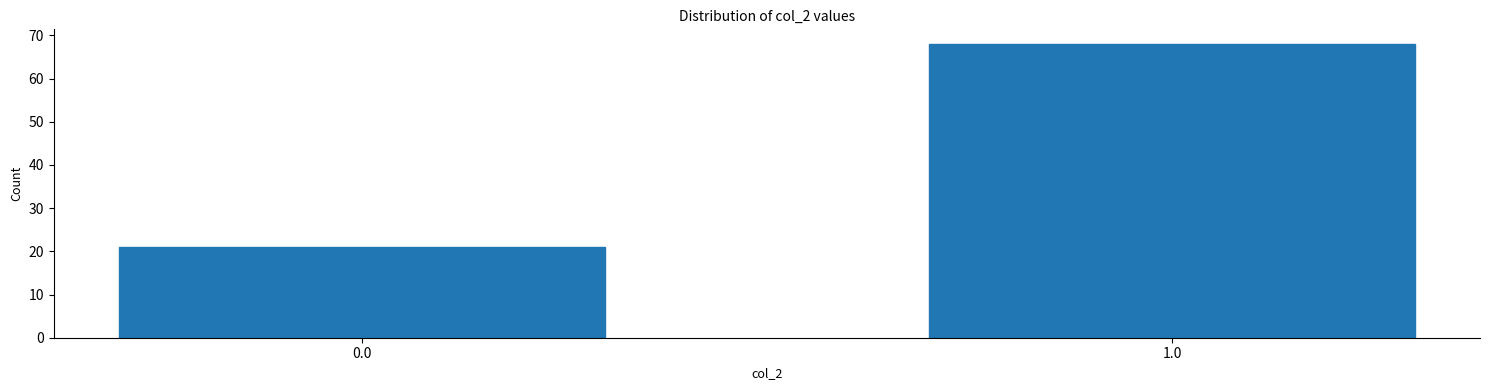

Reading right to left, what are all the values shown in this chart?

1.0=68	0.0=21